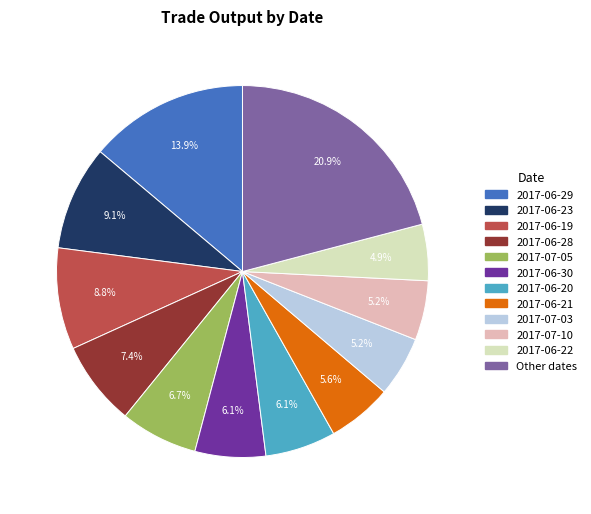

Is there any slice that represents more than half of the pie?

No